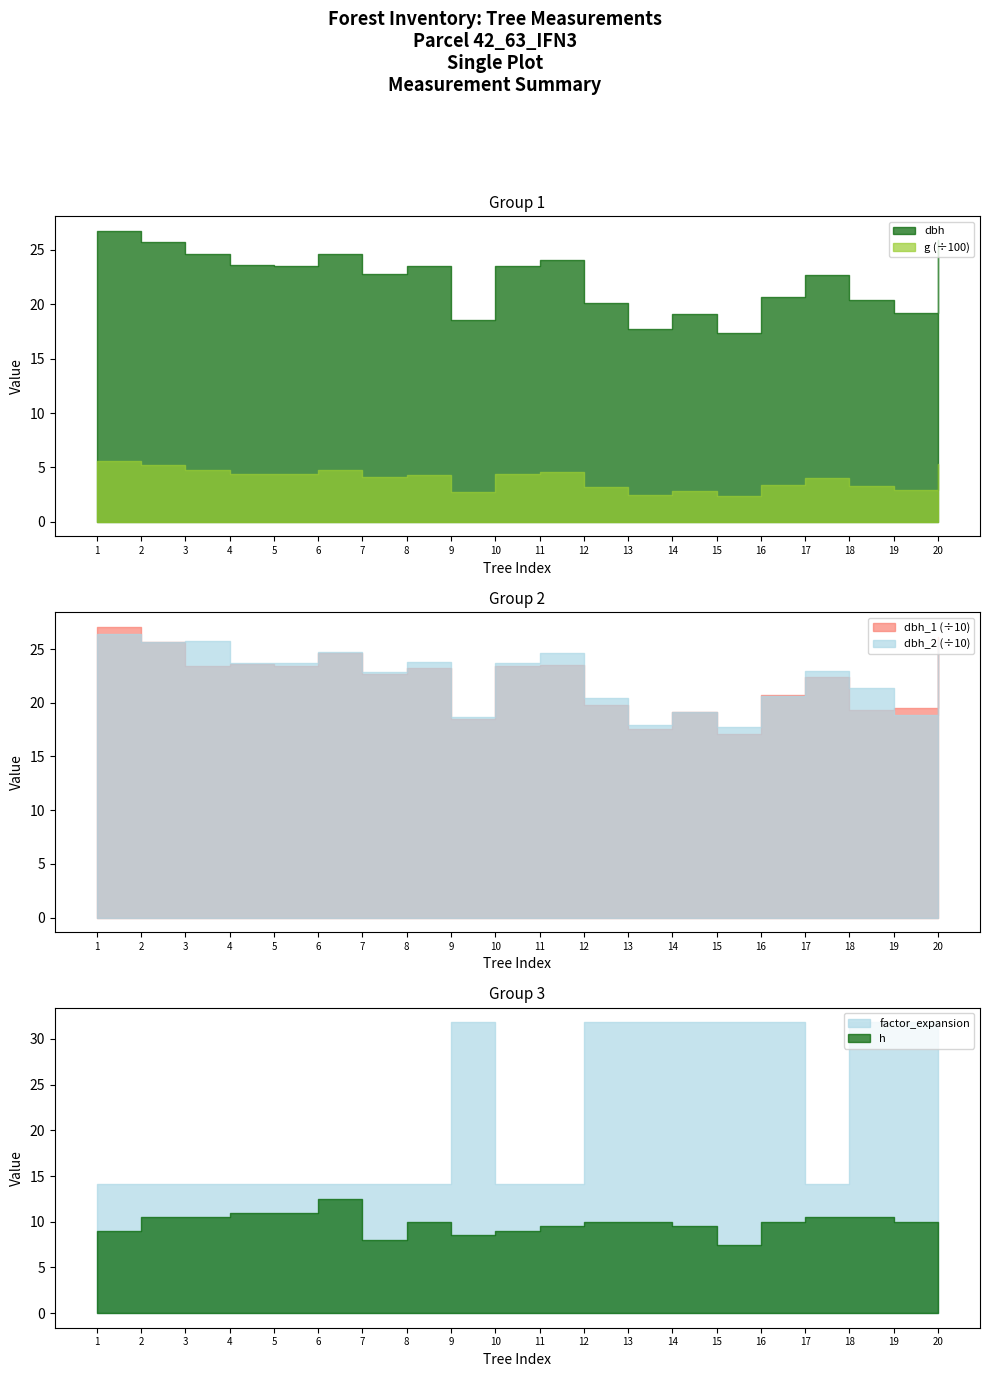

True or false: dbh_2 and factor_expansion intersect in this chart.

False